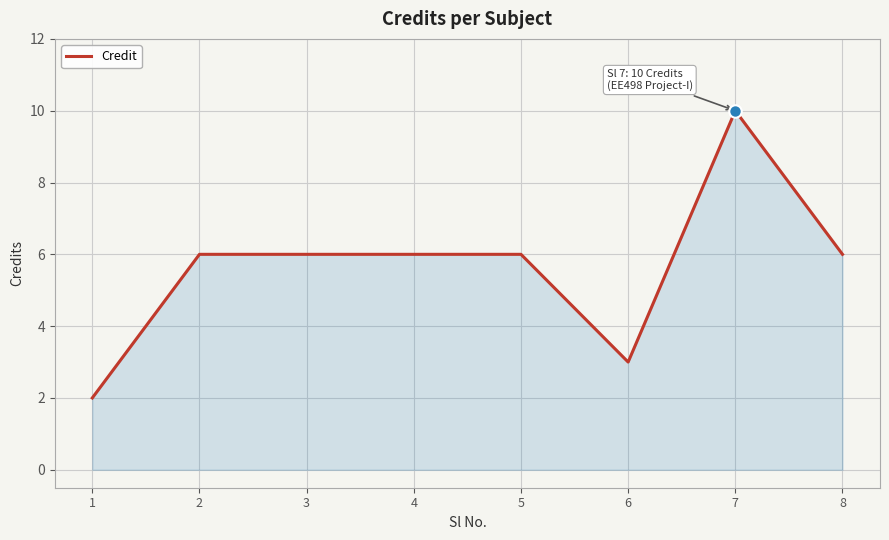

What is the smallest value displayed?

2